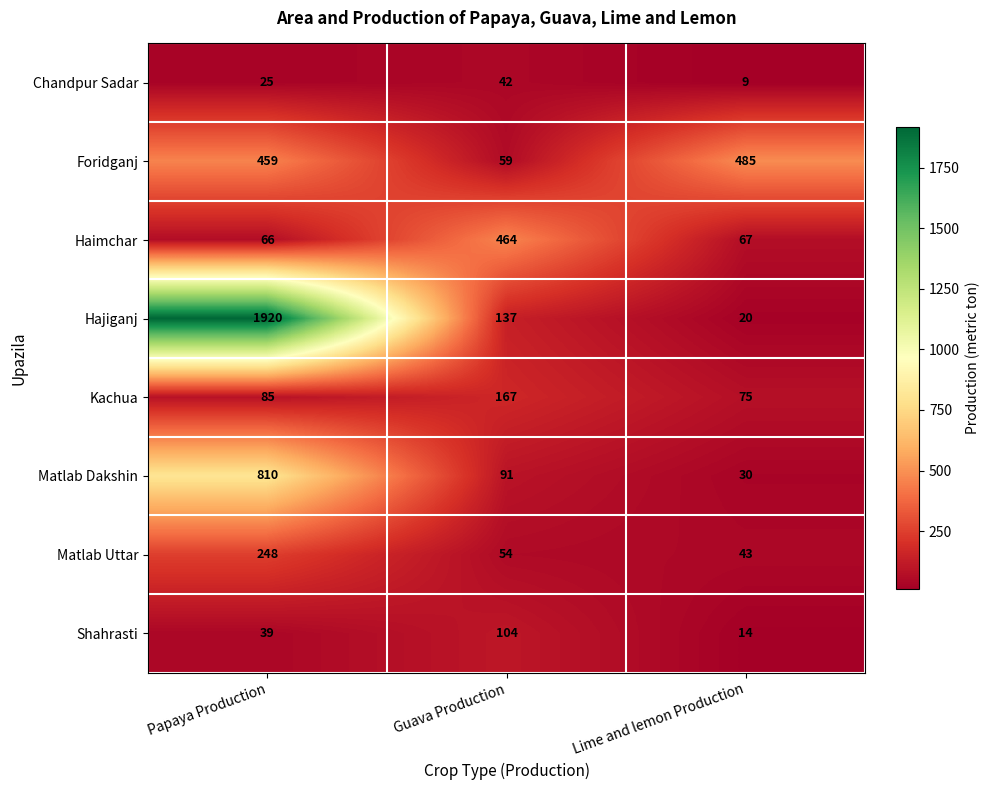

What is the difference between the Foridganj values at Guava Production and Papaya Production?

400